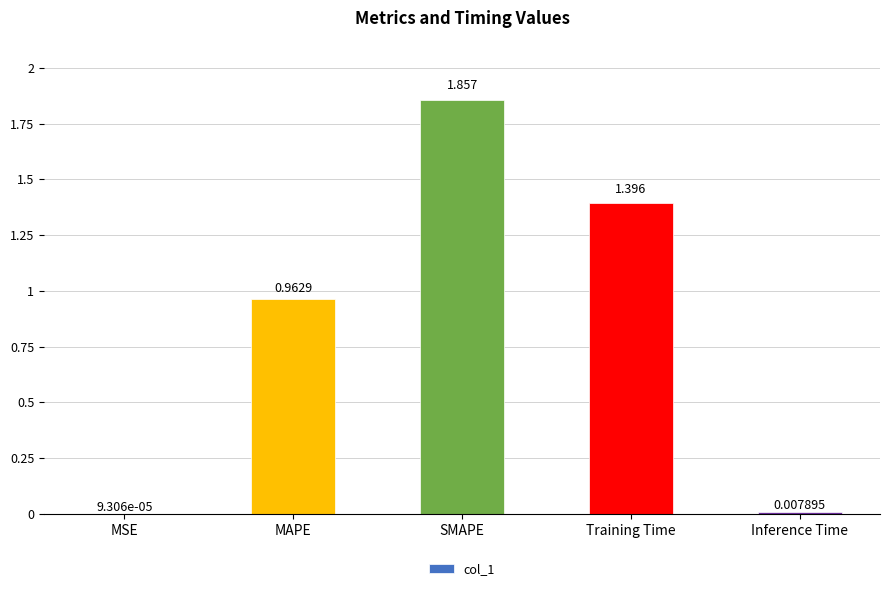

At which label is the value closest to 0?

MSE